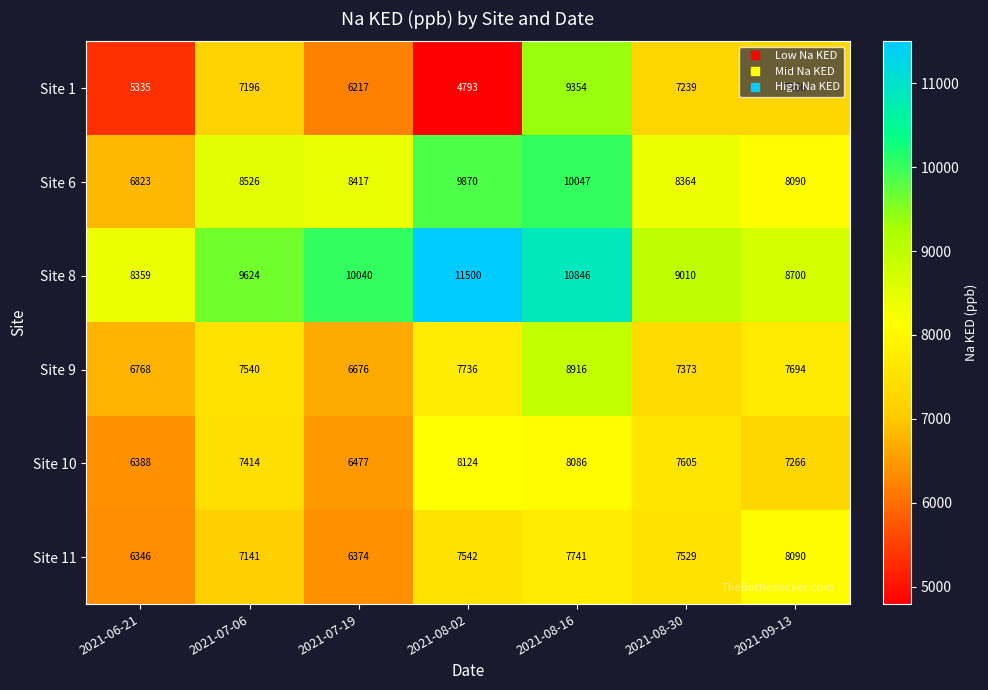

Which series has the largest total across all categories?

Site 8